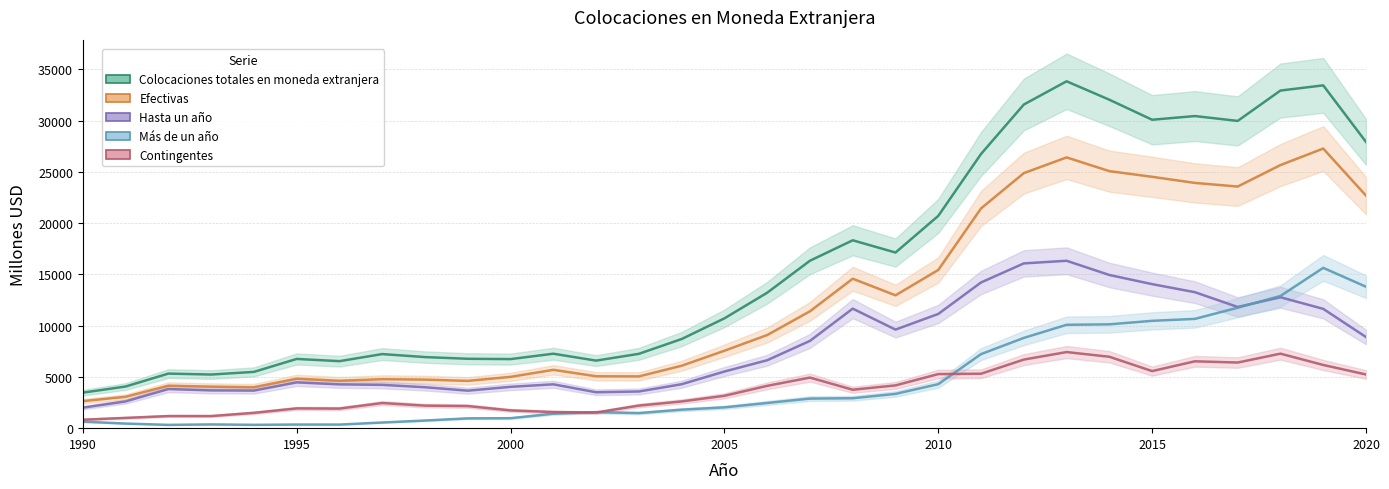

Which has a higher value, 2011 or 2019?

2019